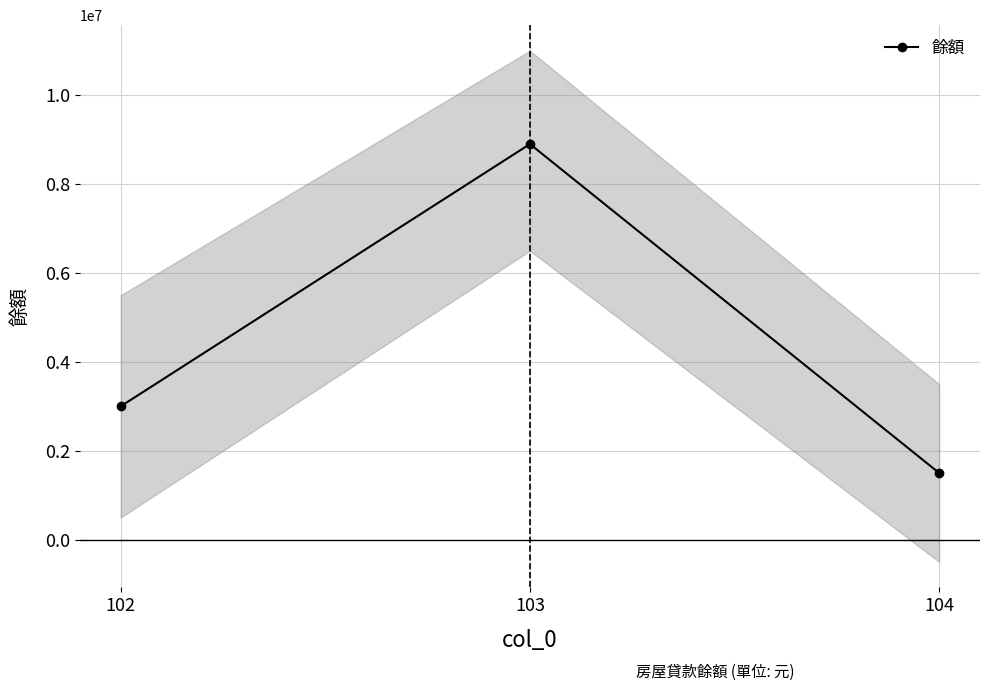

What is the greatest value displayed?

8900000